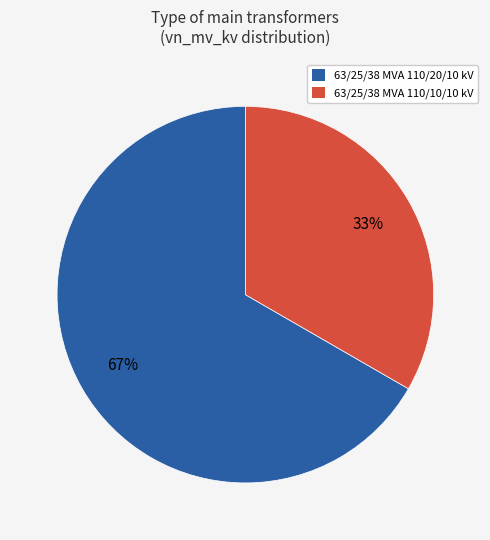

Is it true that 63/25/38 MVA 110/10/10 kV is 33% of the pie?

True